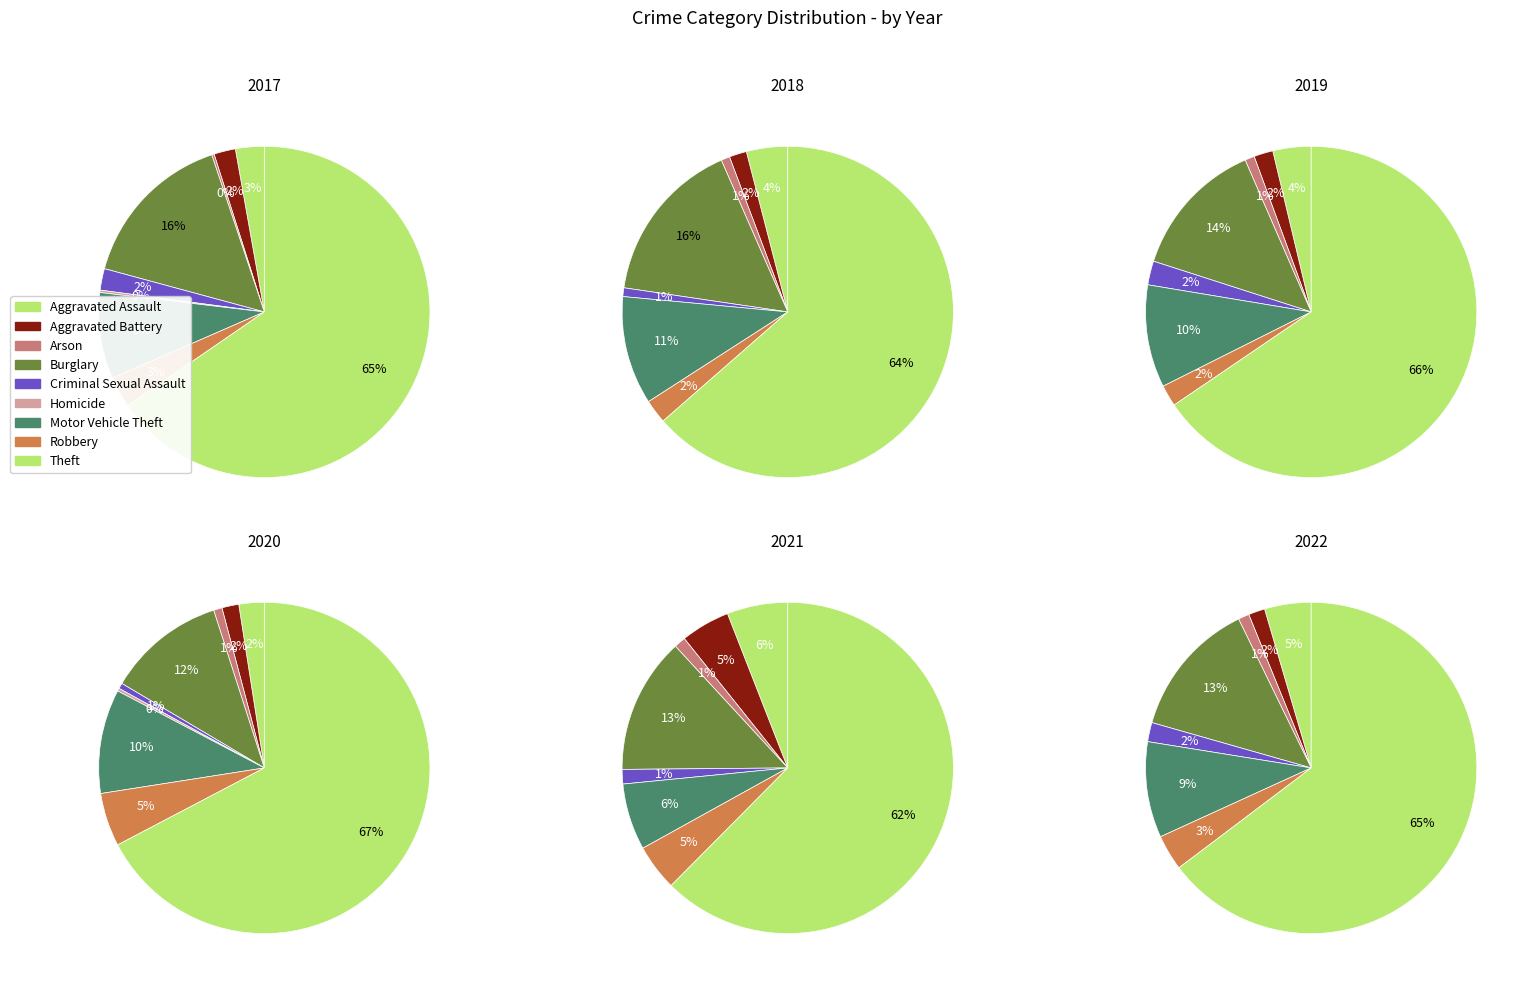

What is the total percentage of Theft and Criminal Sexual Assault?

63.8%